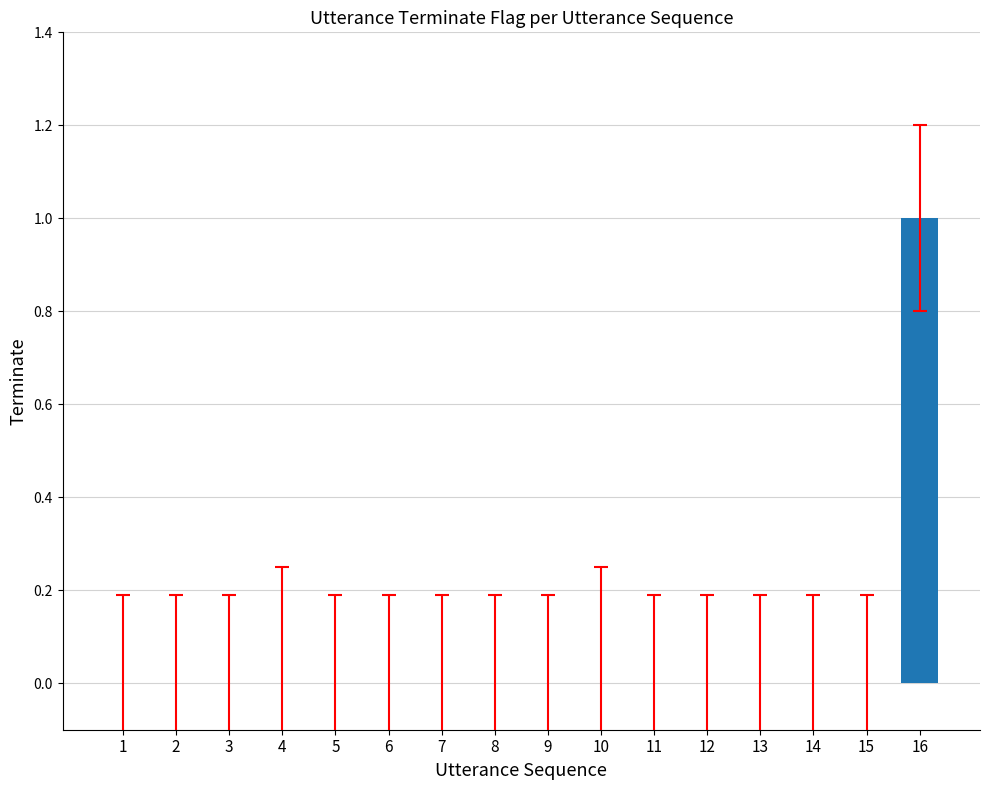

True or false: the data shows 0 at 4.

True